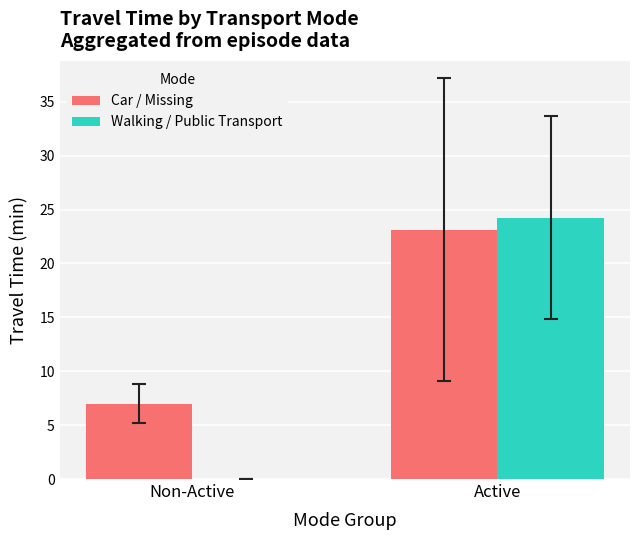

How many groups of bars are there?

2